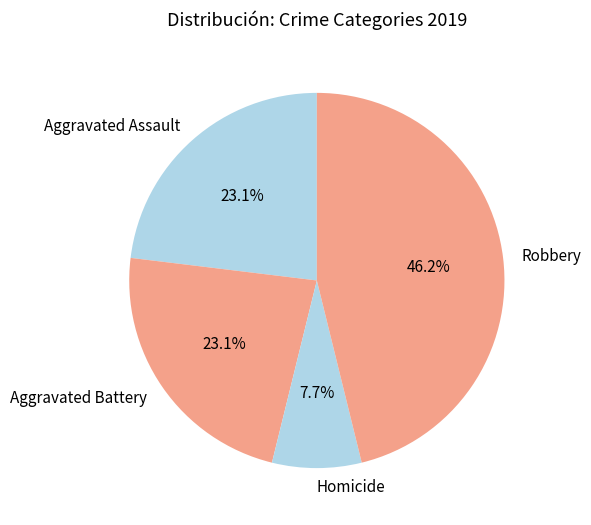

Which category has the biggest portion of the pie?

Robbery